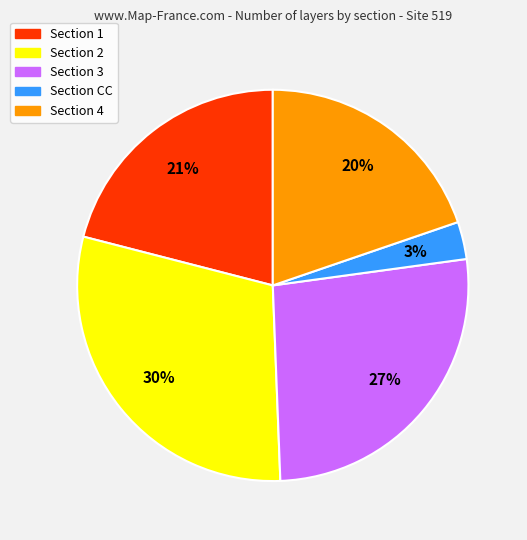

Is there a majority slice in this chart?

No